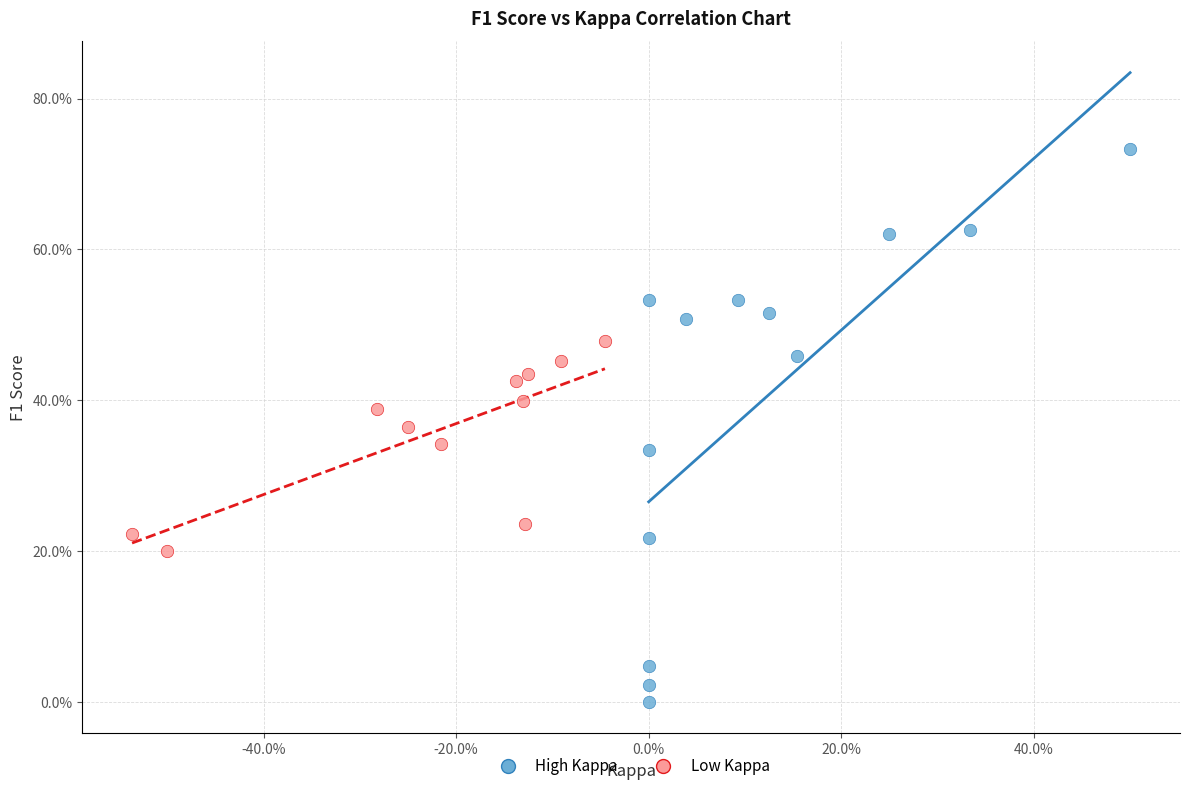

What are all the series names shown in the legend?

High Kappa, Low Kappa